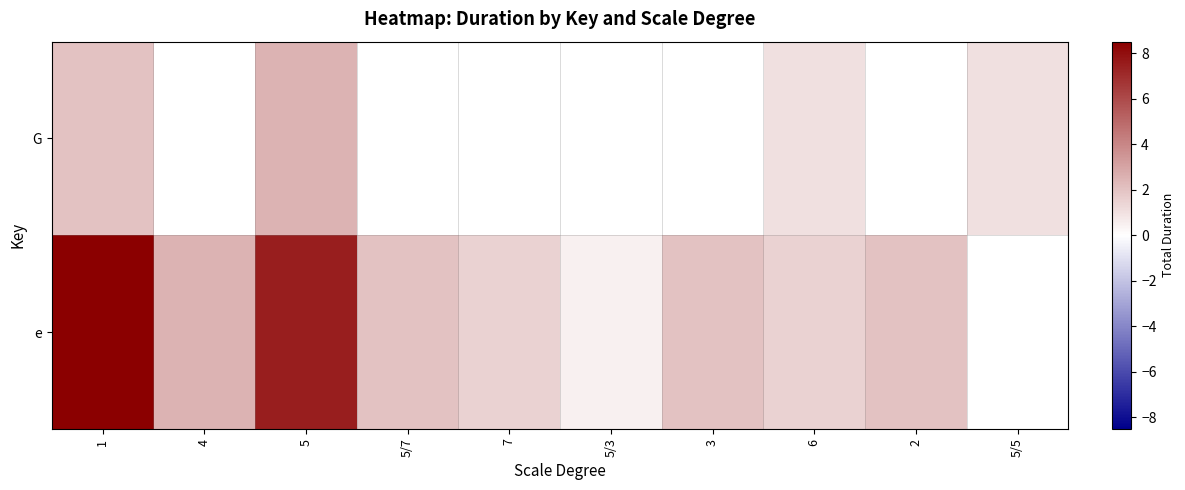

Where is row_0 nearest to the value 1?

6